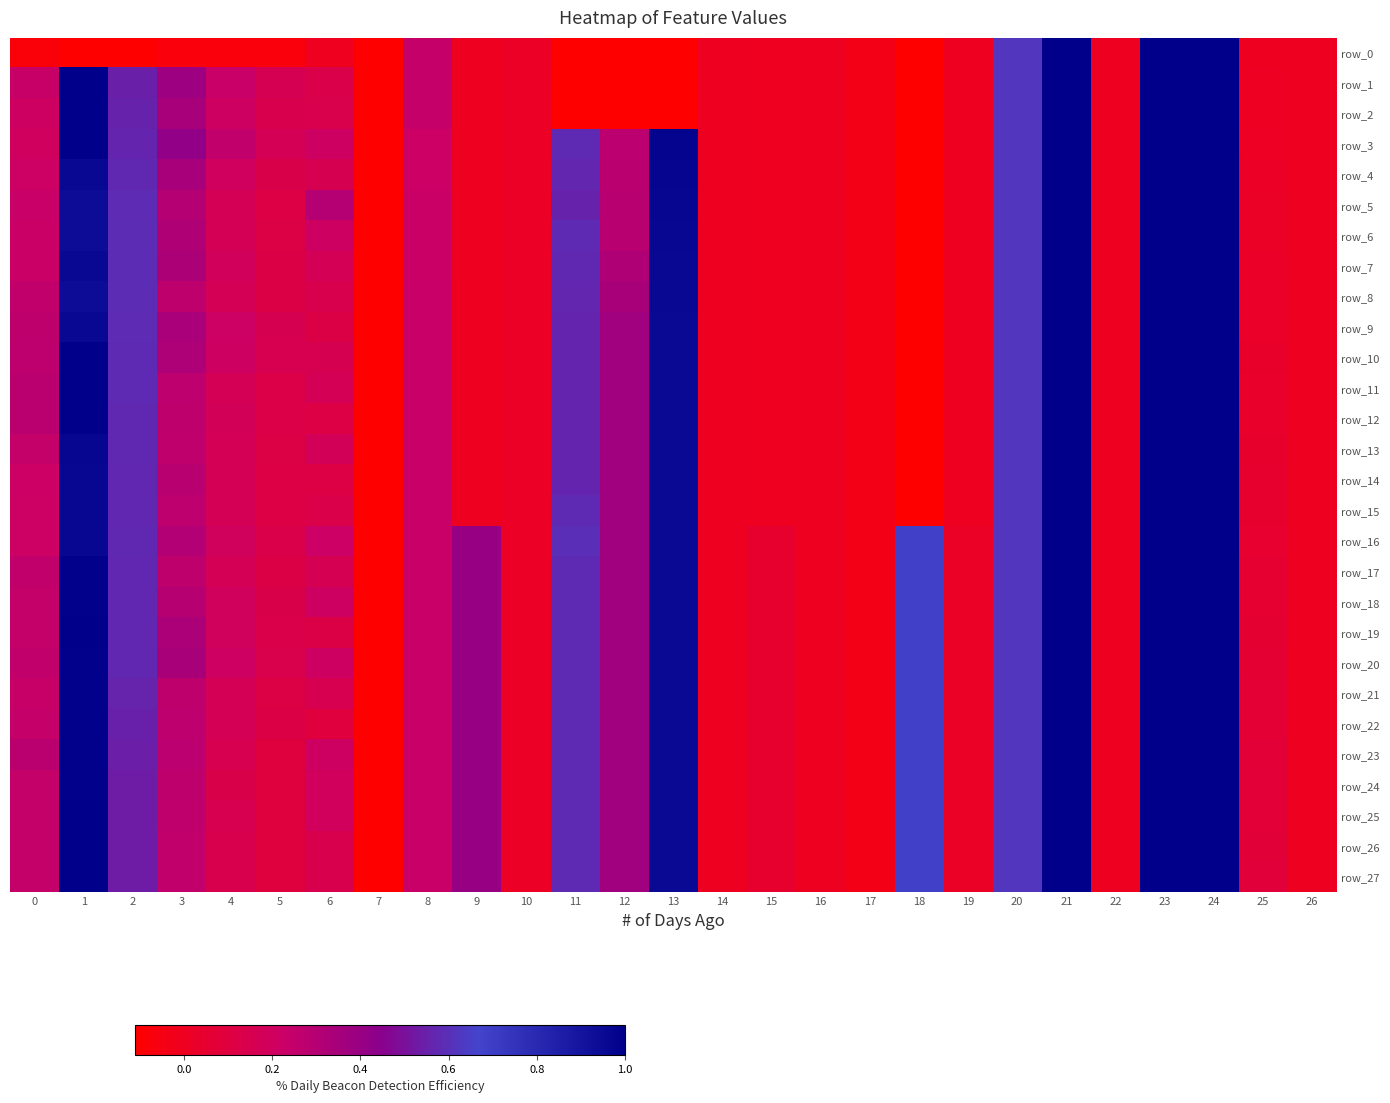

How many values in the row_6 series exceed 0?

17